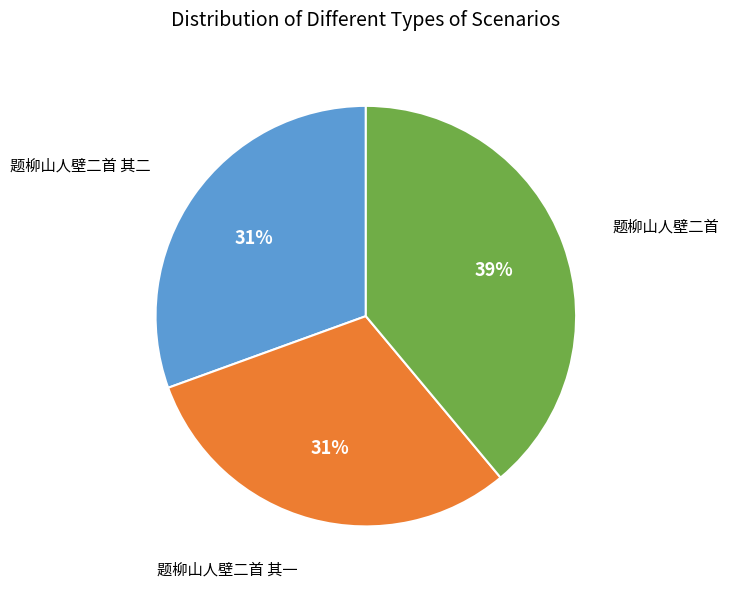

Which slice is the largest?

题柳山人壁二首